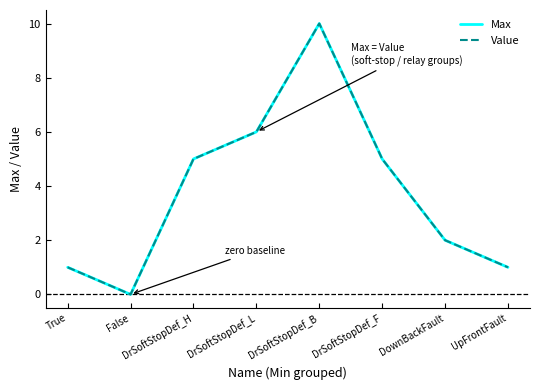

Is this an area chart (filled region under the line)?

No